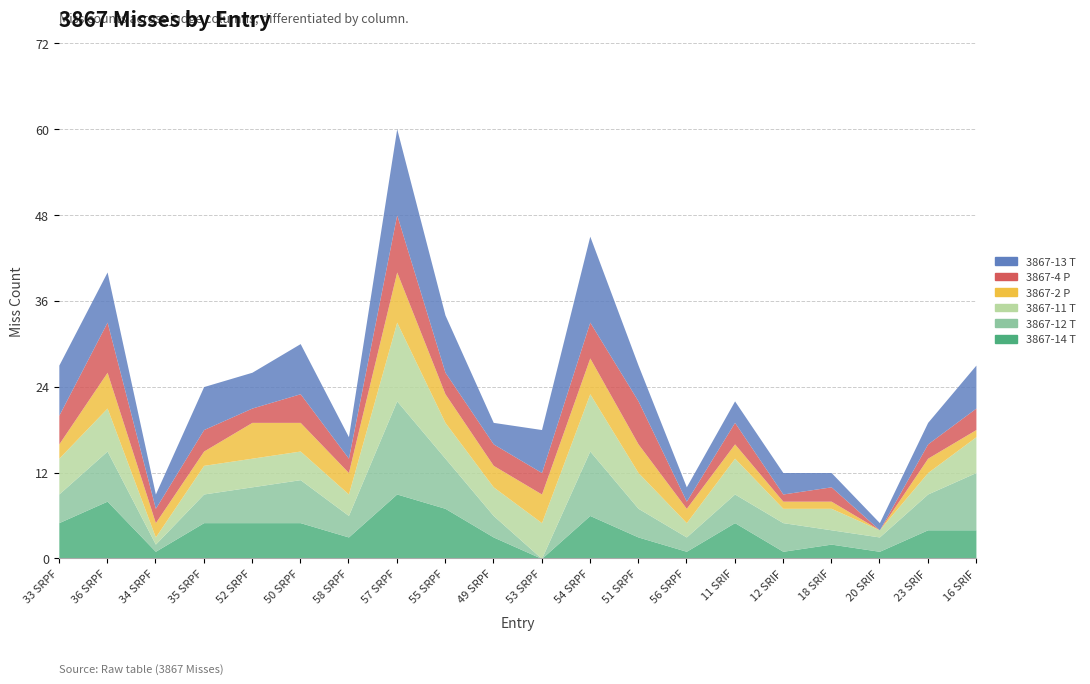

What is the total value across all series at 57 SRPF?

60